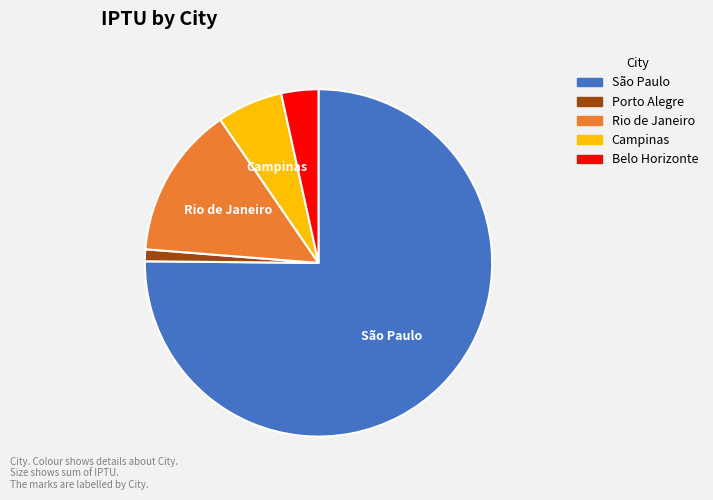

Between Rio de Janeiro and Belo Horizonte, which is larger?

Rio de Janeiro